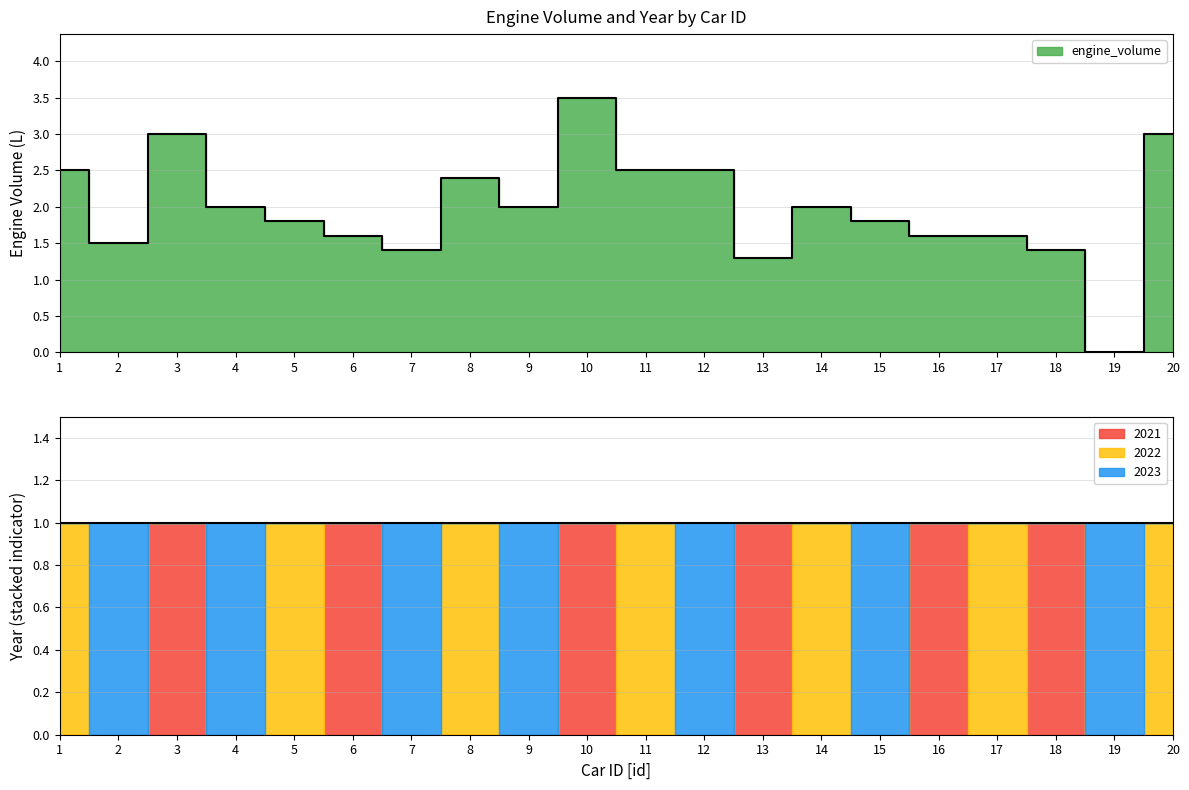

What is the sum of all values?

39.4